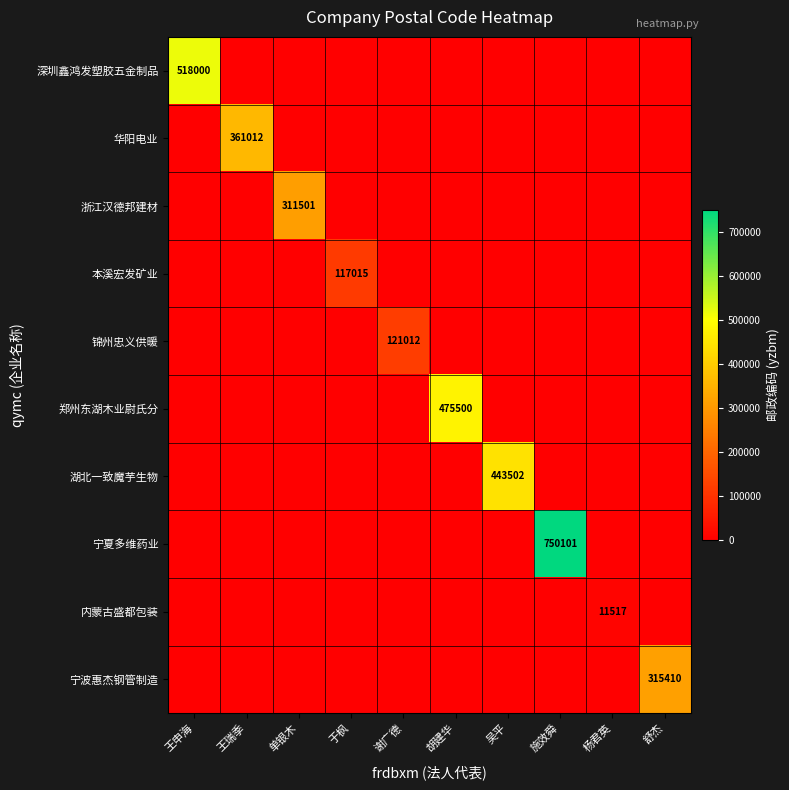

Which label corresponds to the largest value in the chart?

施效舜